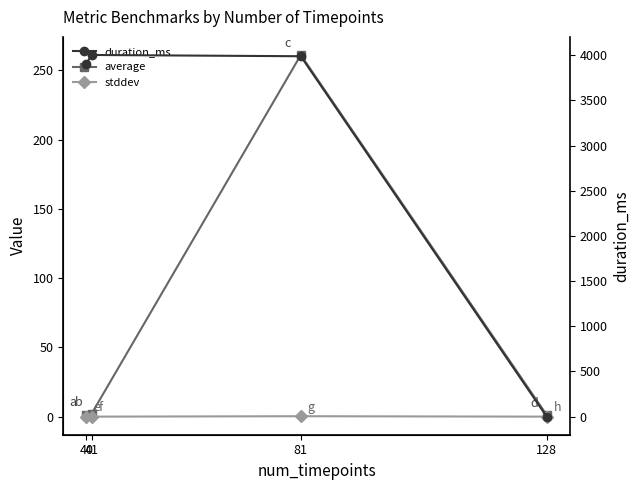

What is the maximum value for average?

261.0